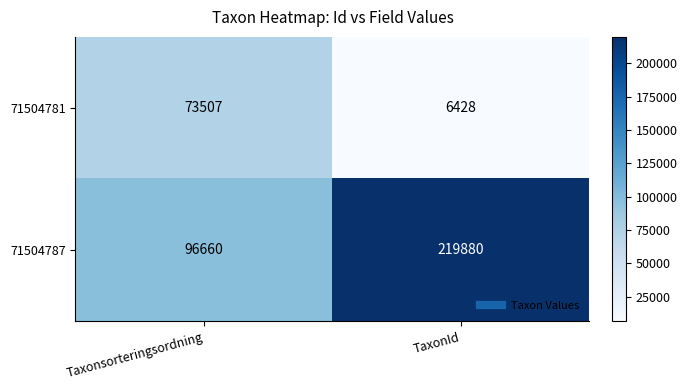

Which series has the largest total across all categories?

71504787